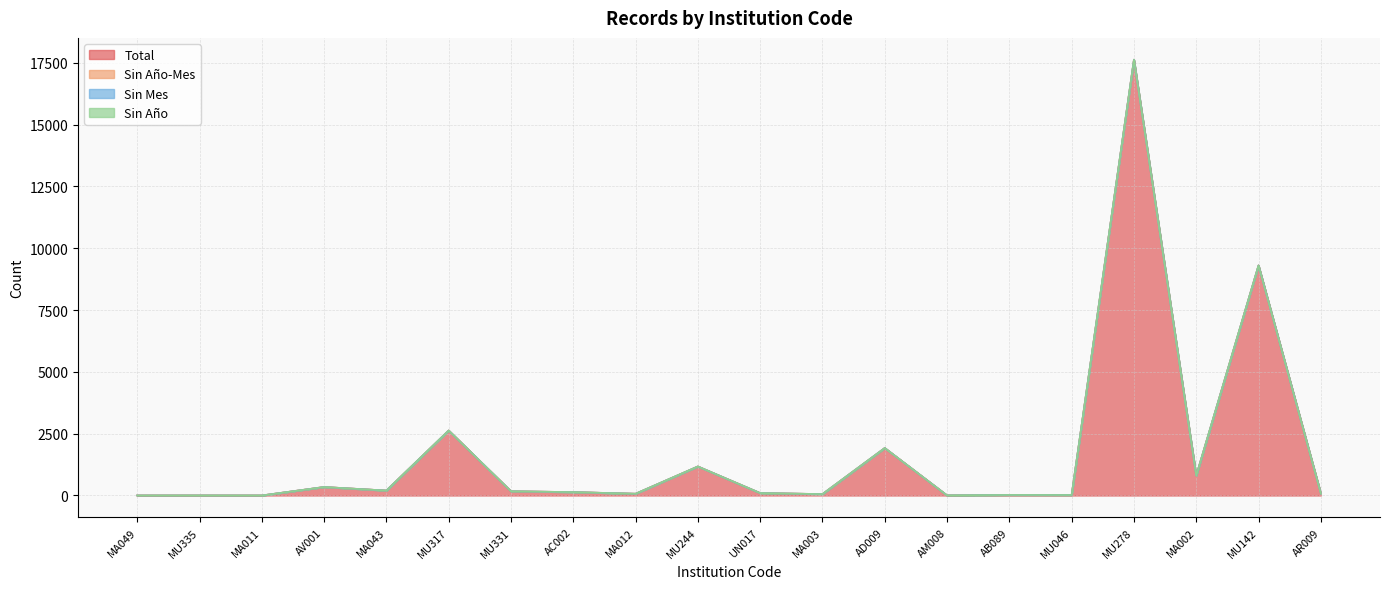

Which series has the largest total across all categories?

Total